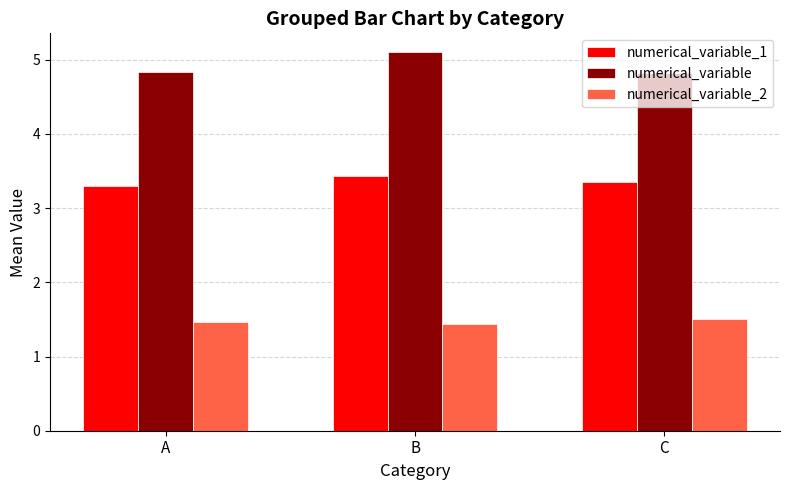

How many bars are there in each group?

3